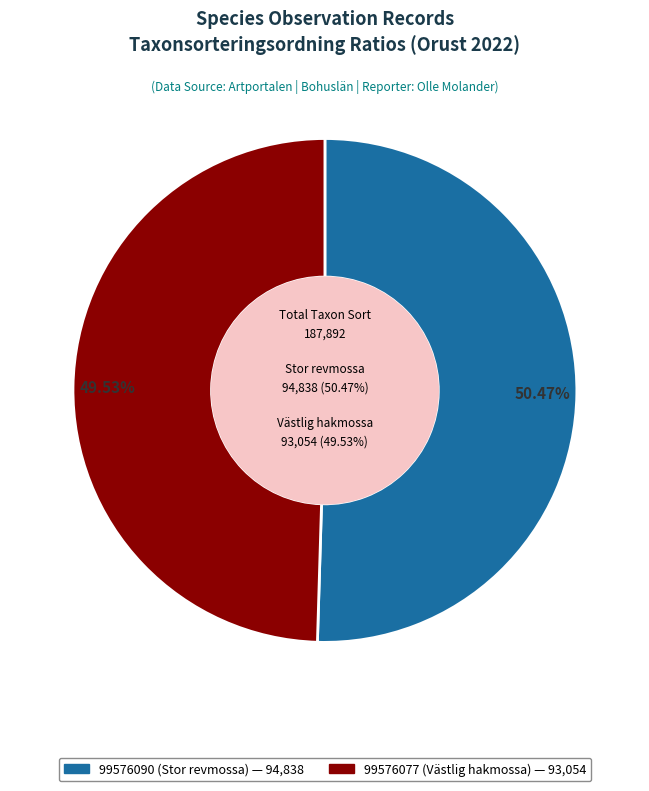

Count the number of slices in the pie.

2